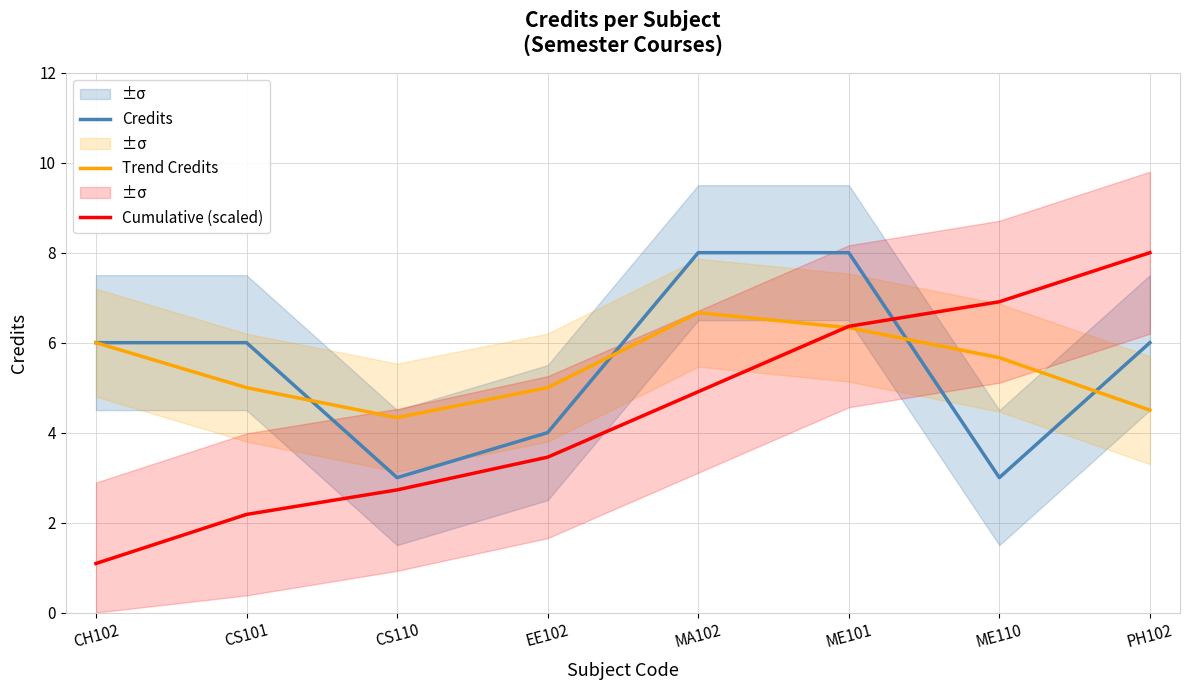

What is the sum of all Trend Credits values?

43.5